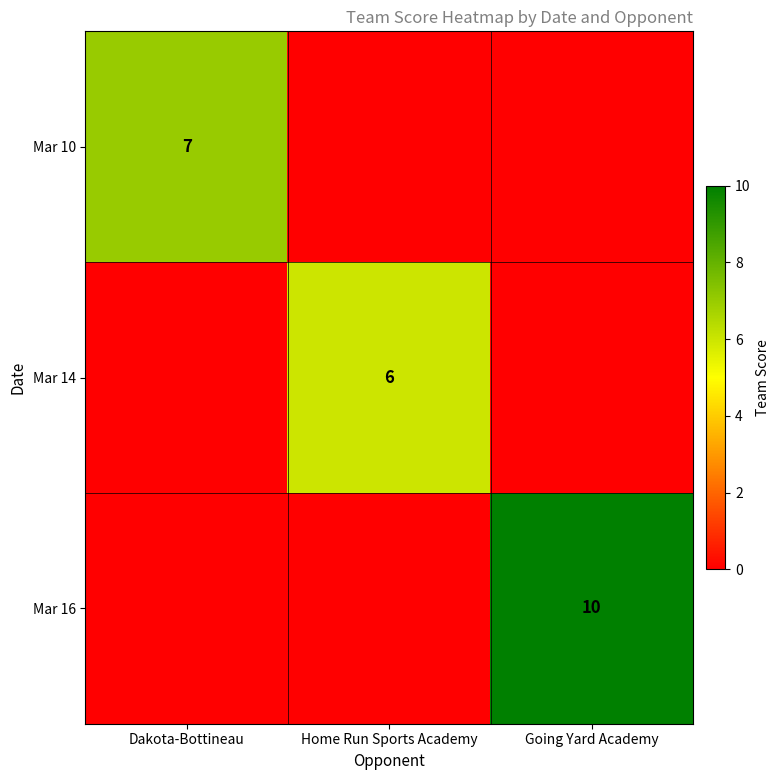

What is the spread (max minus min) of values at Dakota-Bottineau?

7